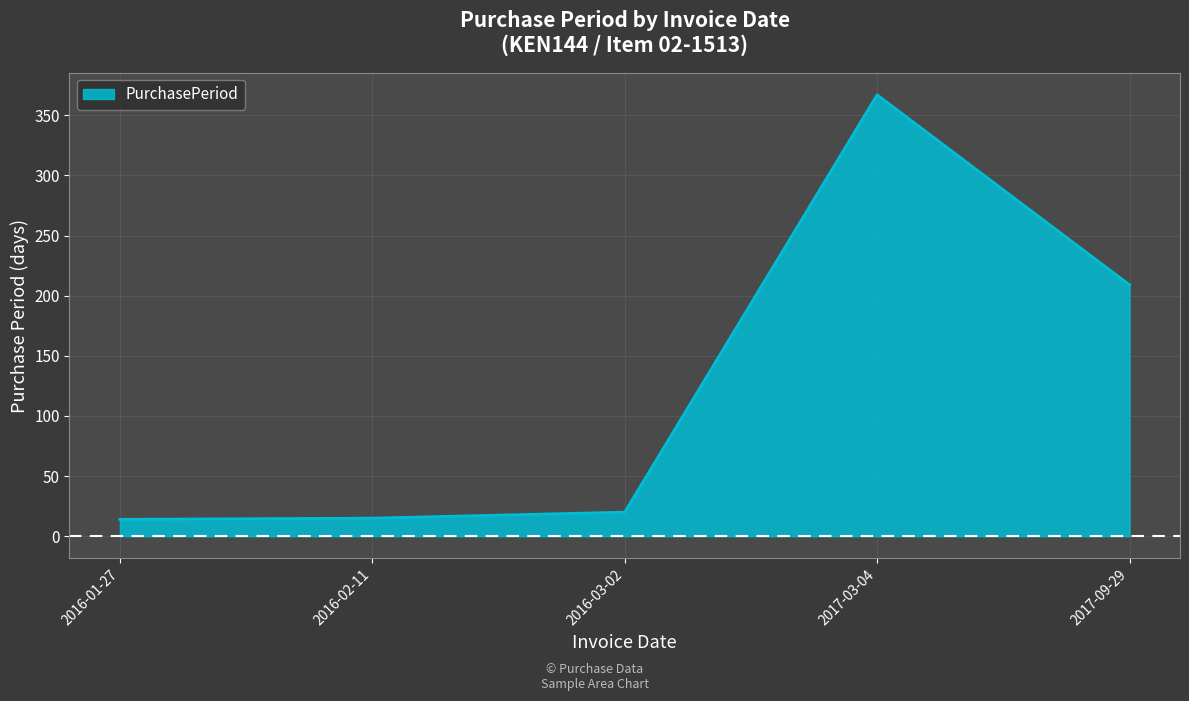

The chart shows a value of 14 at 2016-01-27. True or false?

True